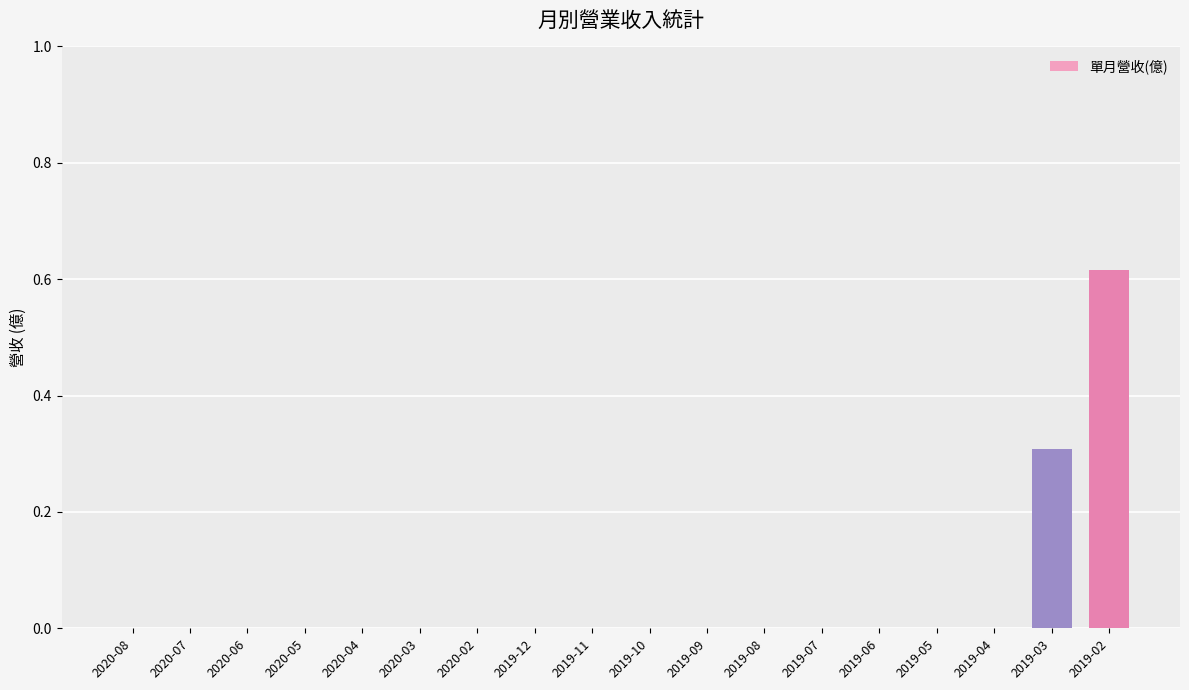

The value at 2019-07 is -0.3. True or false?

False